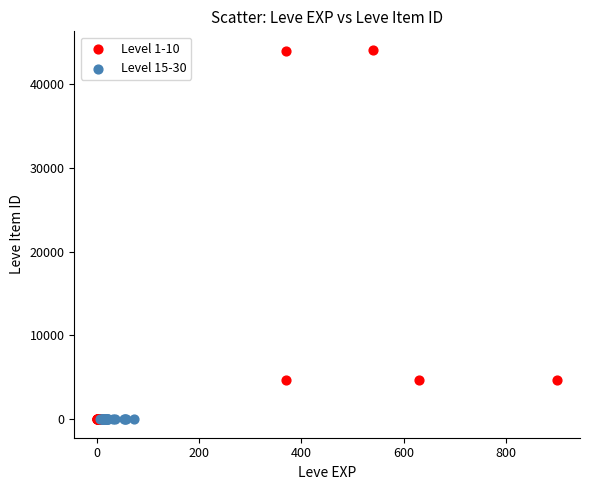

Which series has the largest Y range (max minus min)?

Level 1-10